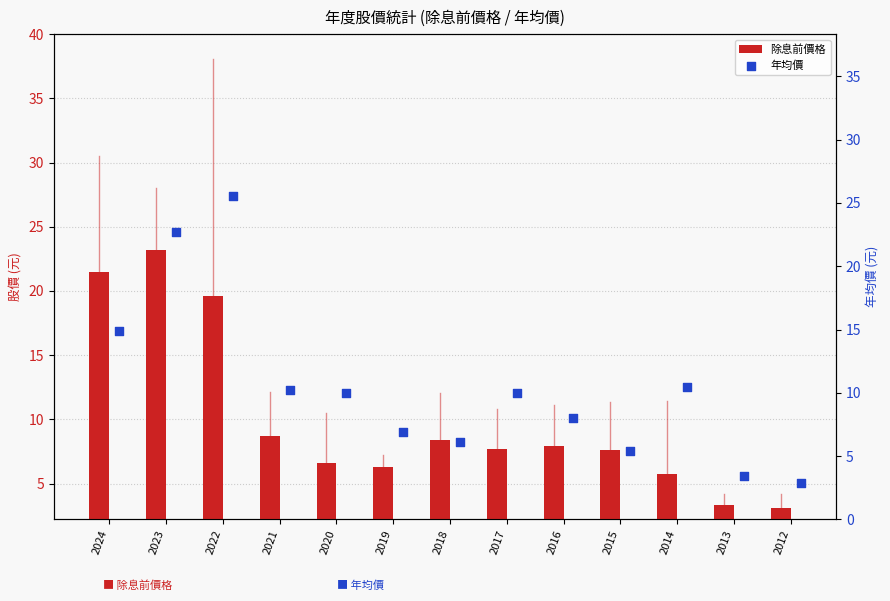

Which series has the largest total across all categories?

年均價